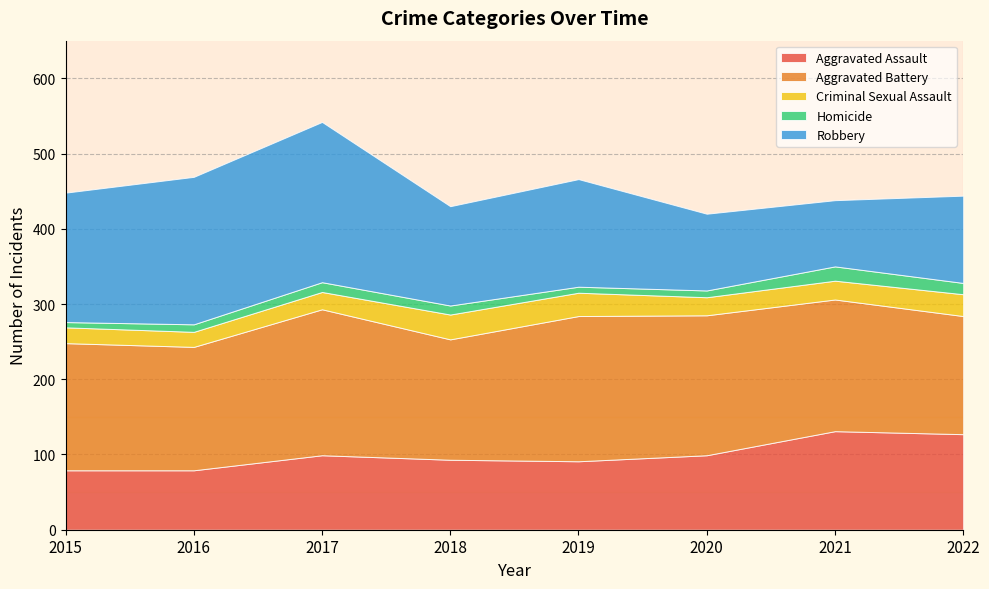

Reading left to right, list all the values displayed in this chart.

Aggravated Assault: 79	79	99	93	91	99	131	127
Aggravated Battery: 169	164	194	160	193	186	175	157
Criminal Sexual Assault: 21	20	23	33	31	24	25	29
Homicide: 7	10	13	12	8	9	19	15
Robbery: 172	196	213	132	143	102	88	116